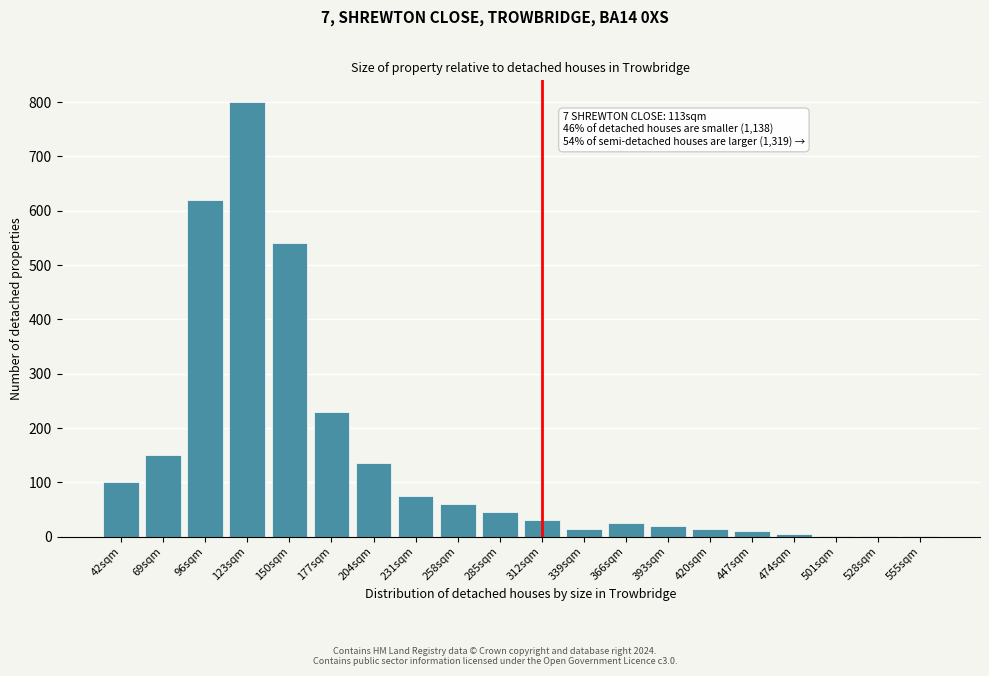

Which has a higher value, 177sqm or 231sqm?

177sqm